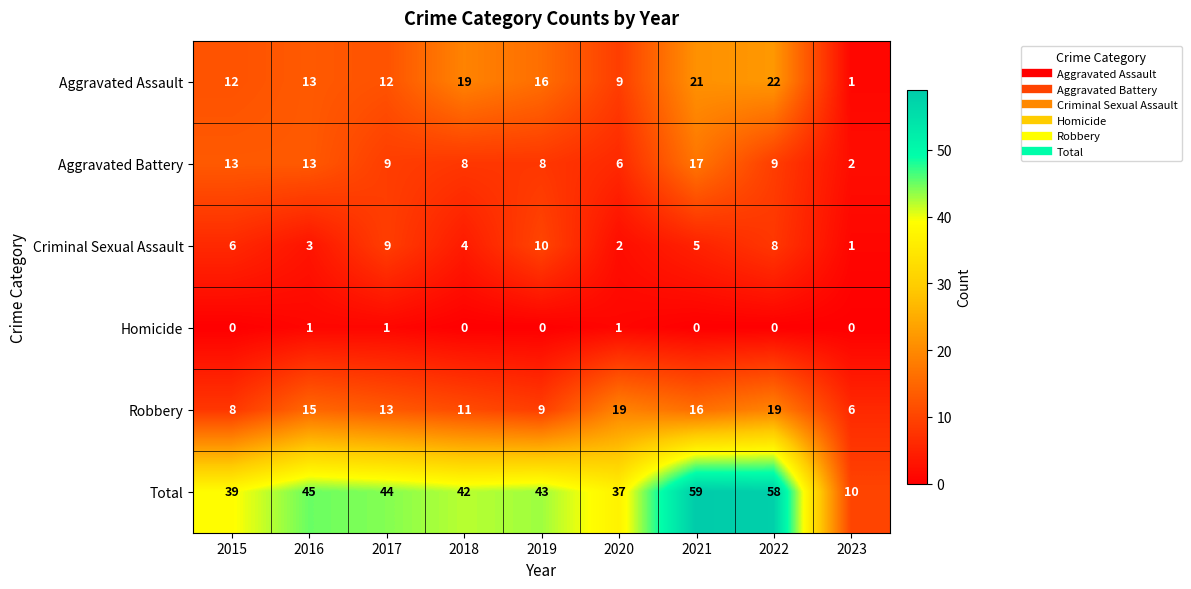

The value of Aggravated Battery at 2017 is 6. True or false?

False